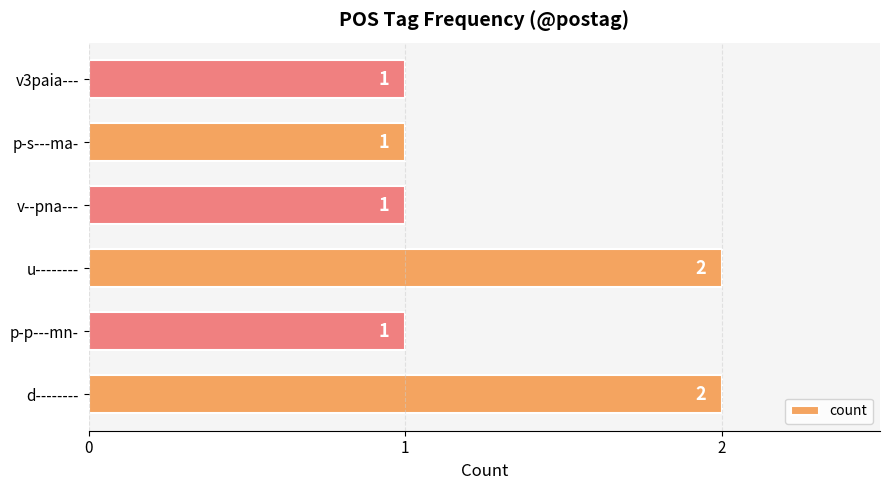

Which has a higher value, u-------- or p-s---ma-?

u--------